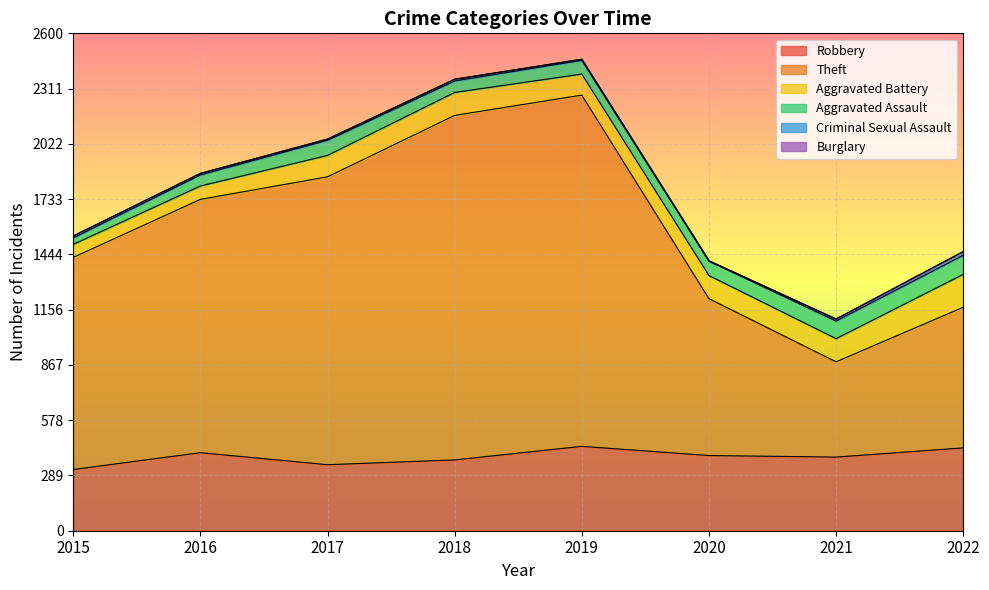

Which series changed the most between 2015 and 2016?

Theft